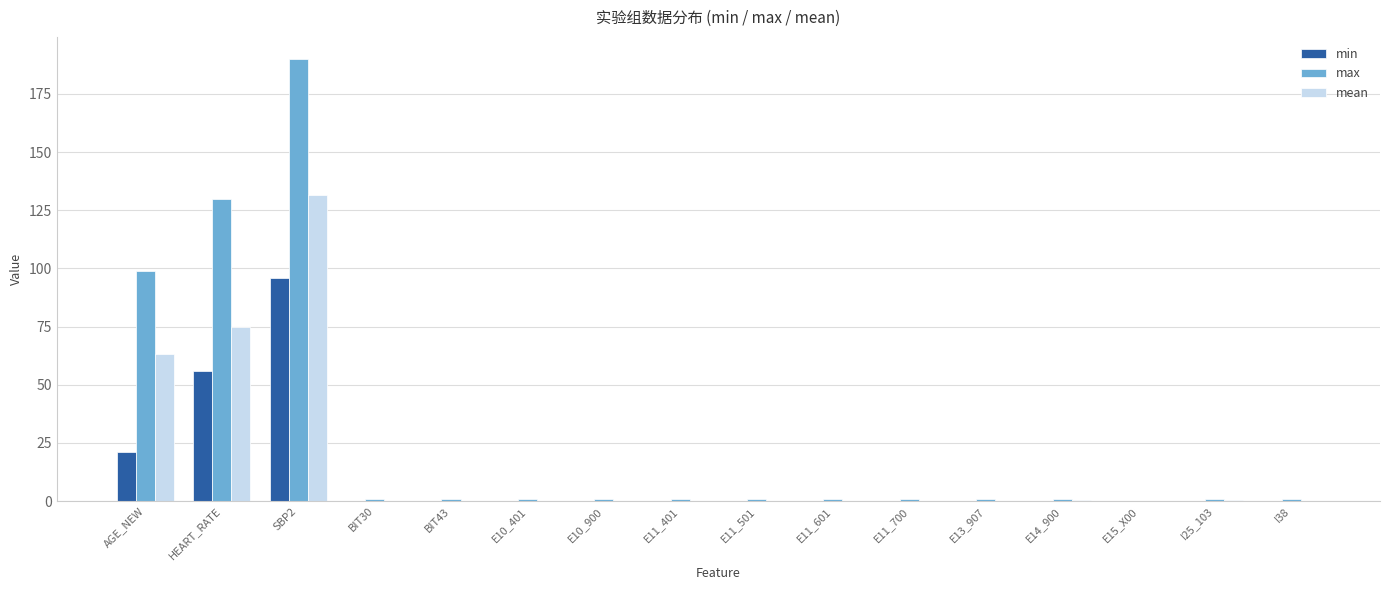

What is the average value of the min series?

10.8